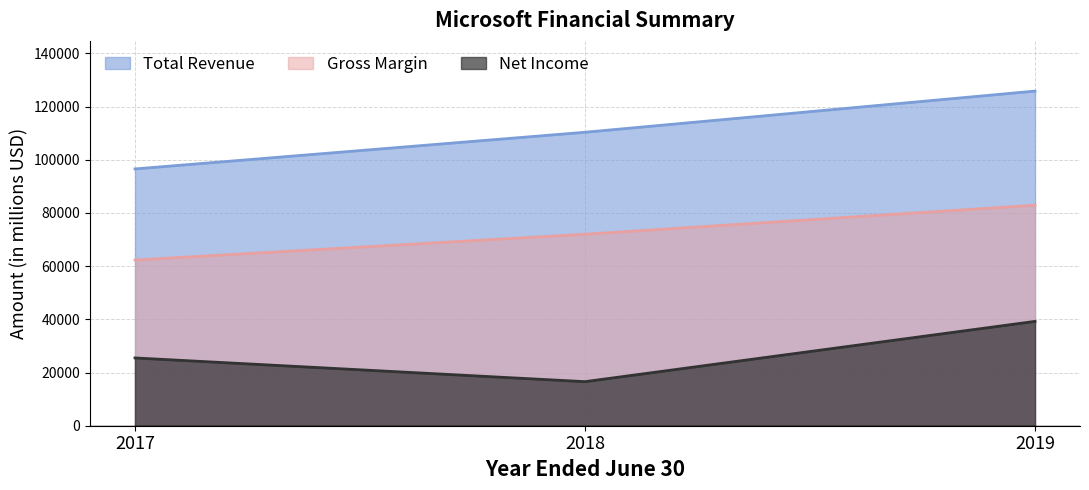

What is the sum of the Net Income values at 2019 and 2017?

64729